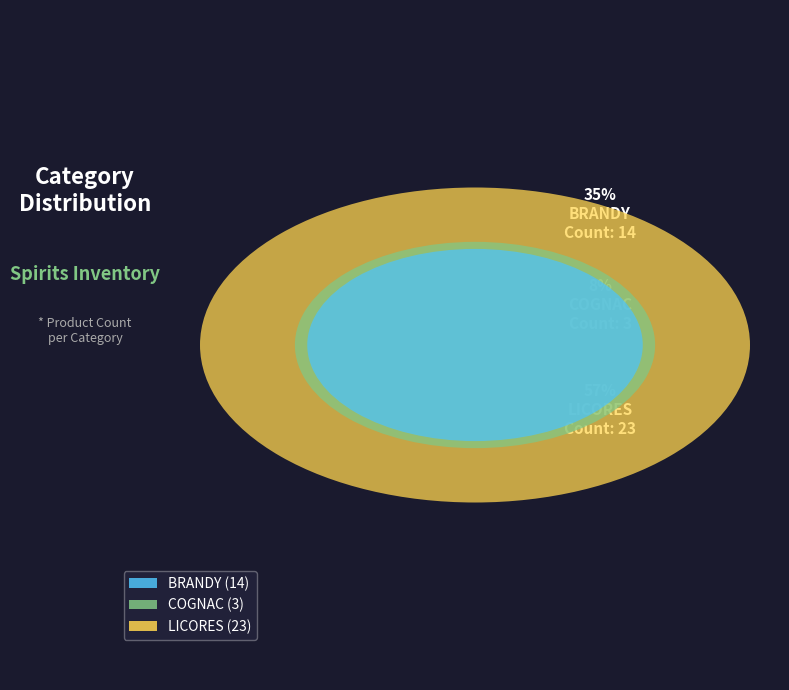

How many segments does this pie chart have?

3